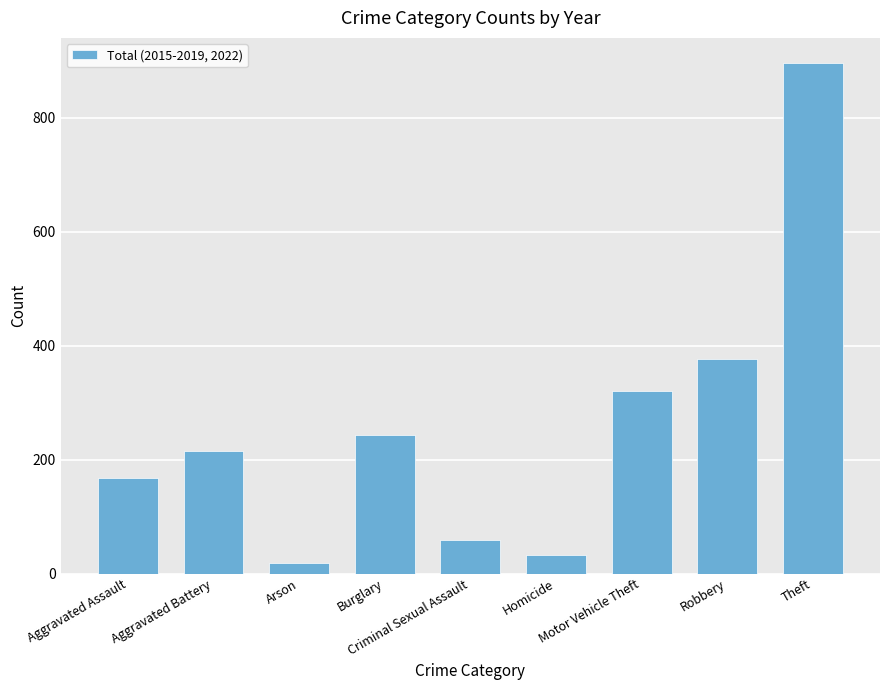

Reading left to right, transcribe all the data shown in this chart.

Aggravated Assault=168	Aggravated Battery=215	Arson=18	Burglary=243	Criminal Sexual Assault=58	Homicide=32	Motor Vehicle Theft=320	Robbery=376	Theft=895